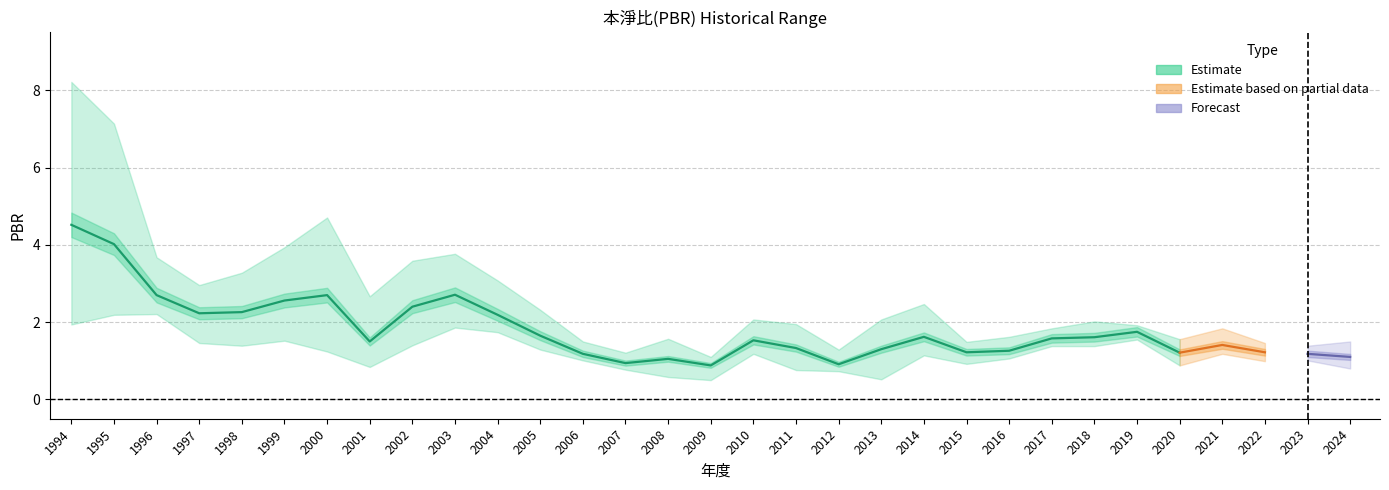

Read the PBR_avg value at 1999.

2.6